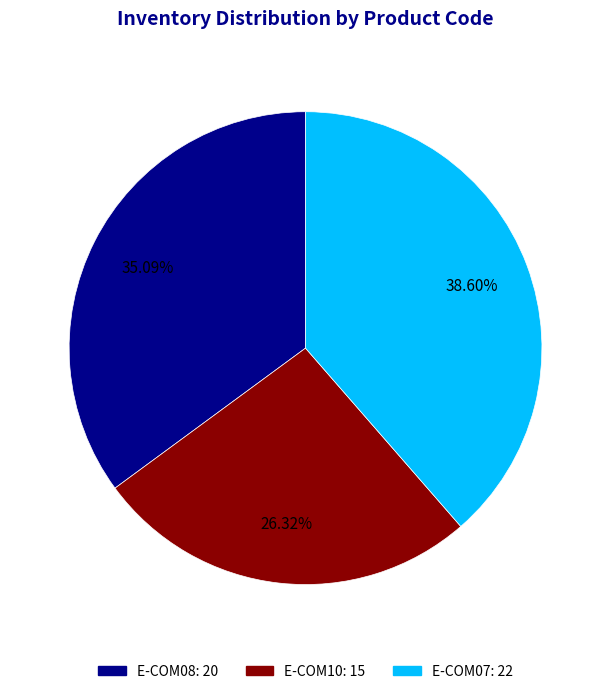

What percentage is the E-COM07 slice, to the nearest percent?

39%